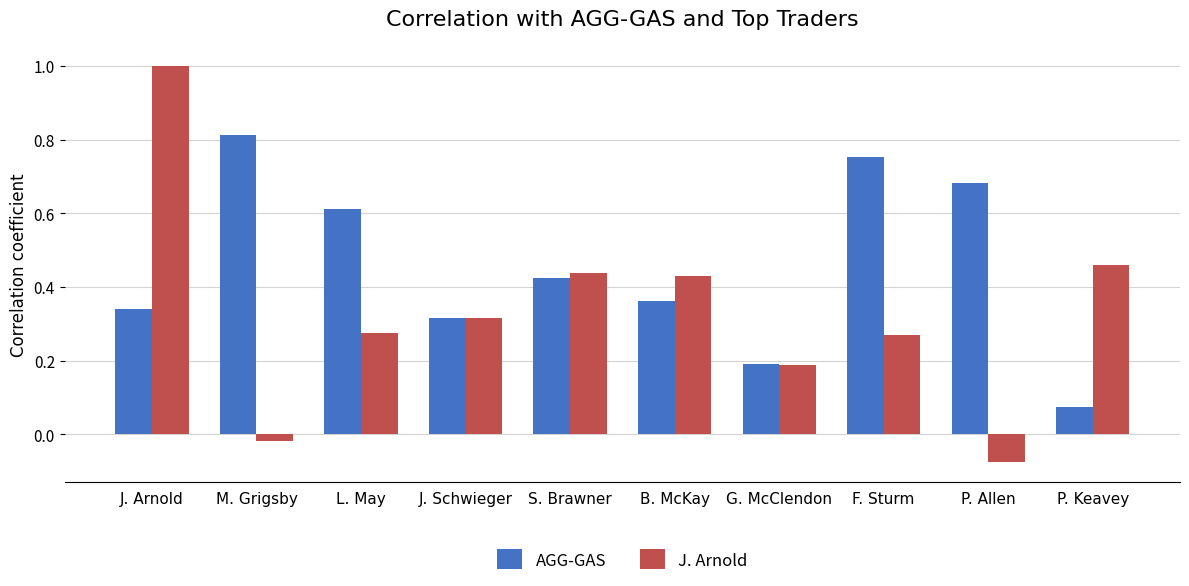

List the series in order of their peak value, highest first.

J. Arnold, AGG-GAS